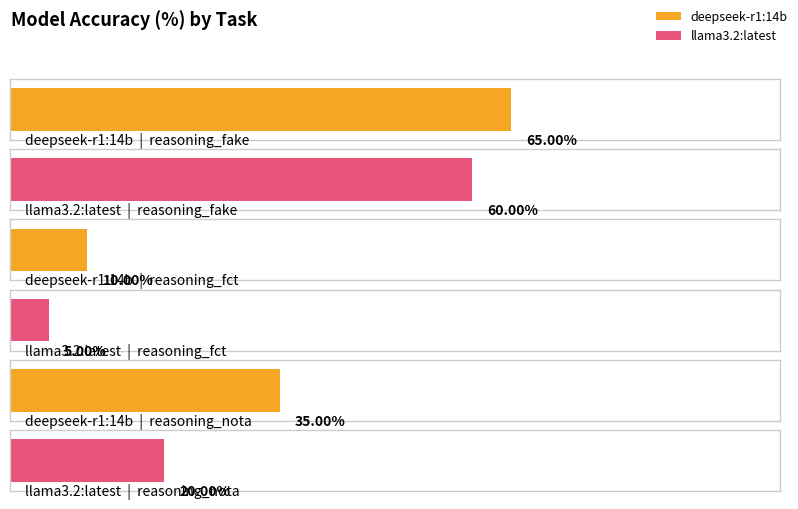

Is the value of llama3.2:latest at reasoning_fct greater than the value of deepseek-r1:14b at reasoning_fct?

No